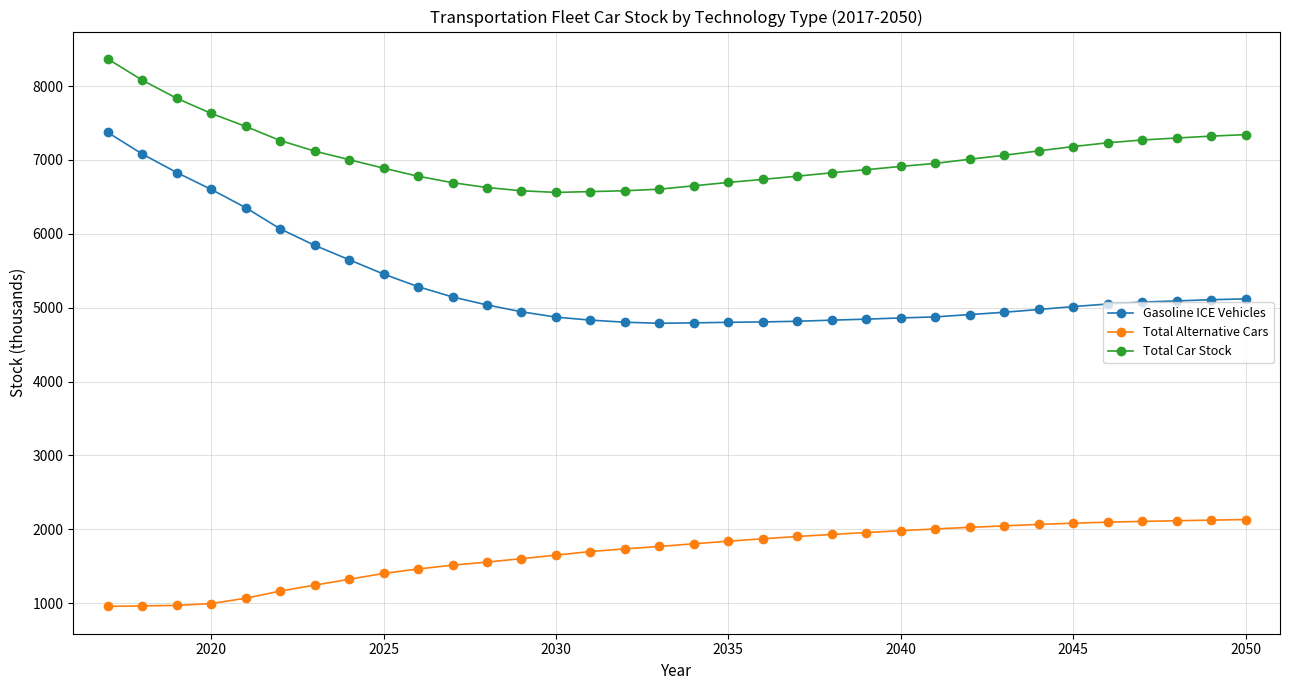

Which series has the widest spread of values?

Gasoline ICE Vehicles